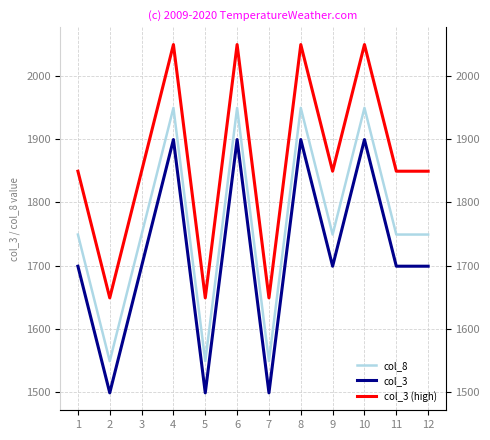

How many data points in col_8 are above 1749?

4